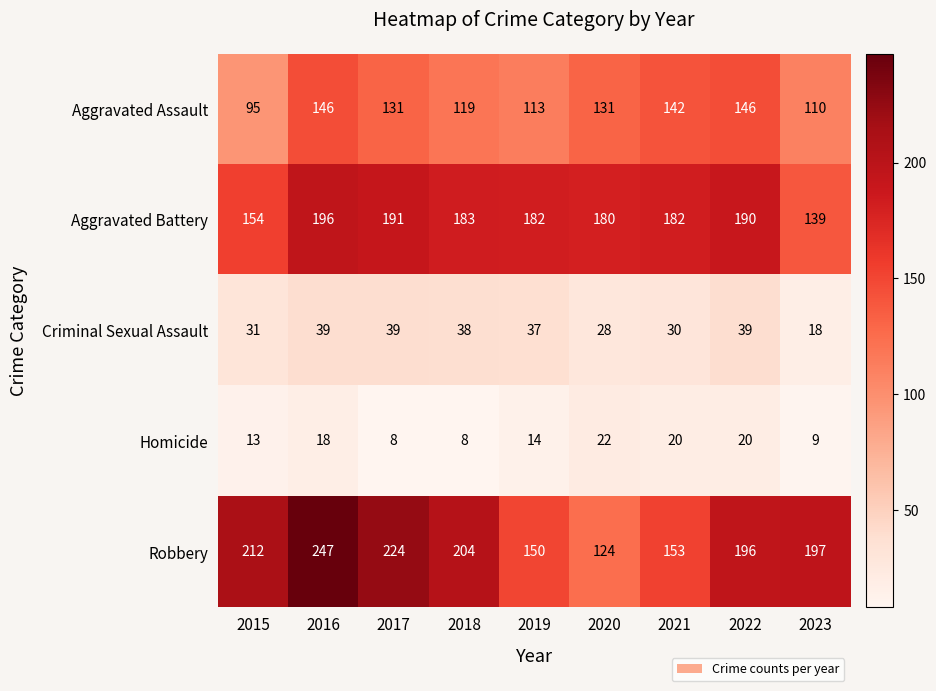

Count the number of categories in the chart.

9